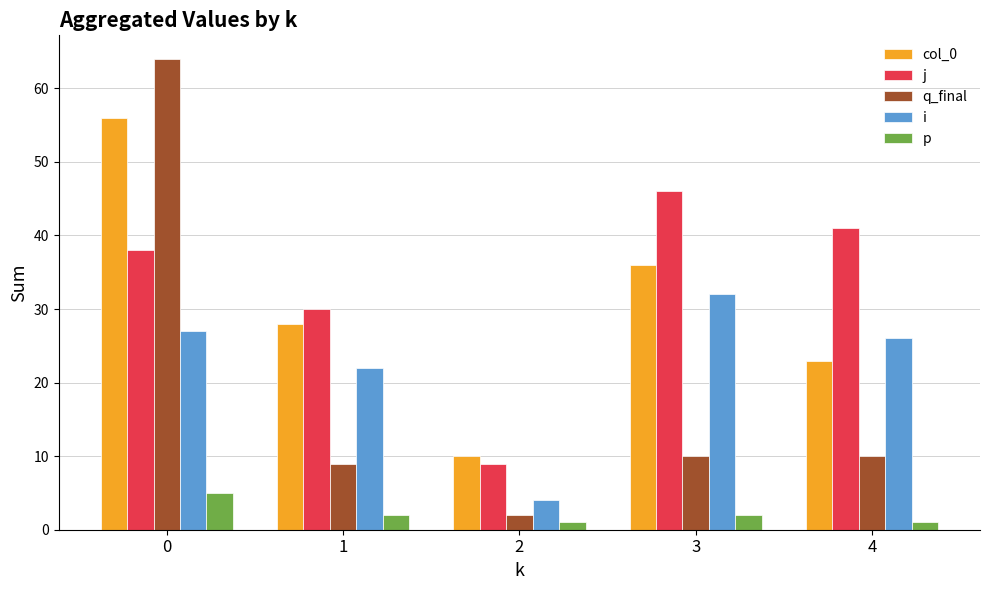

Which series changed the most between 0 and 3?

q_final